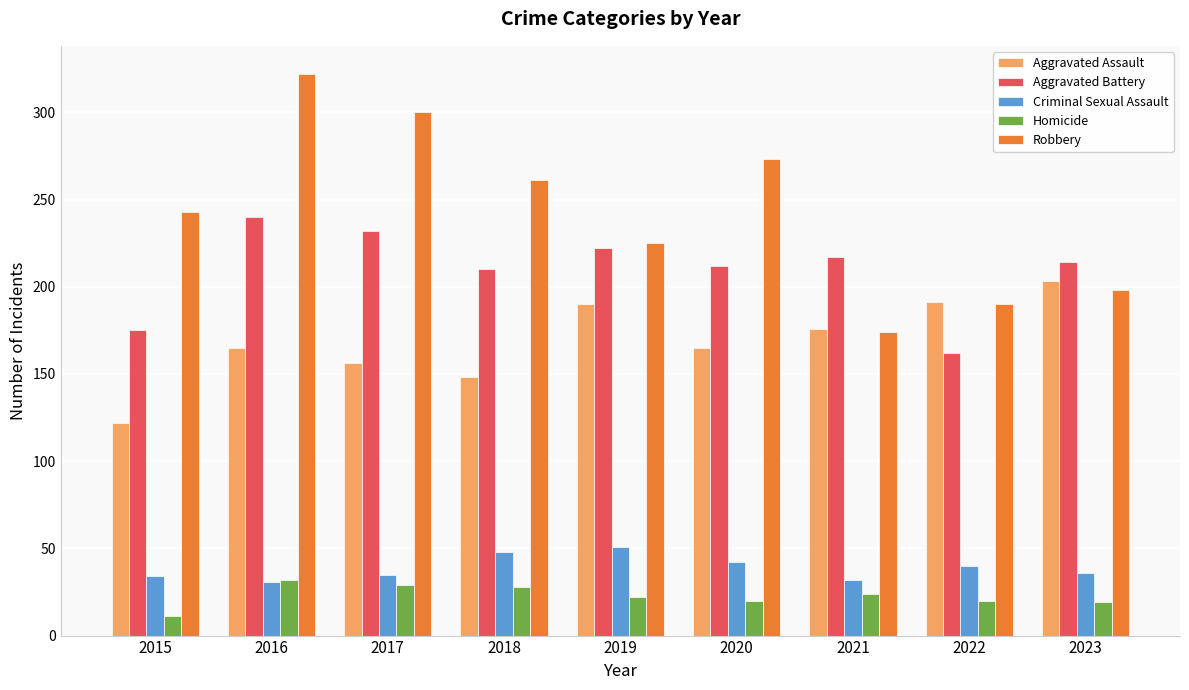

The Robbery series shows 285 at 2022. True or false?

False